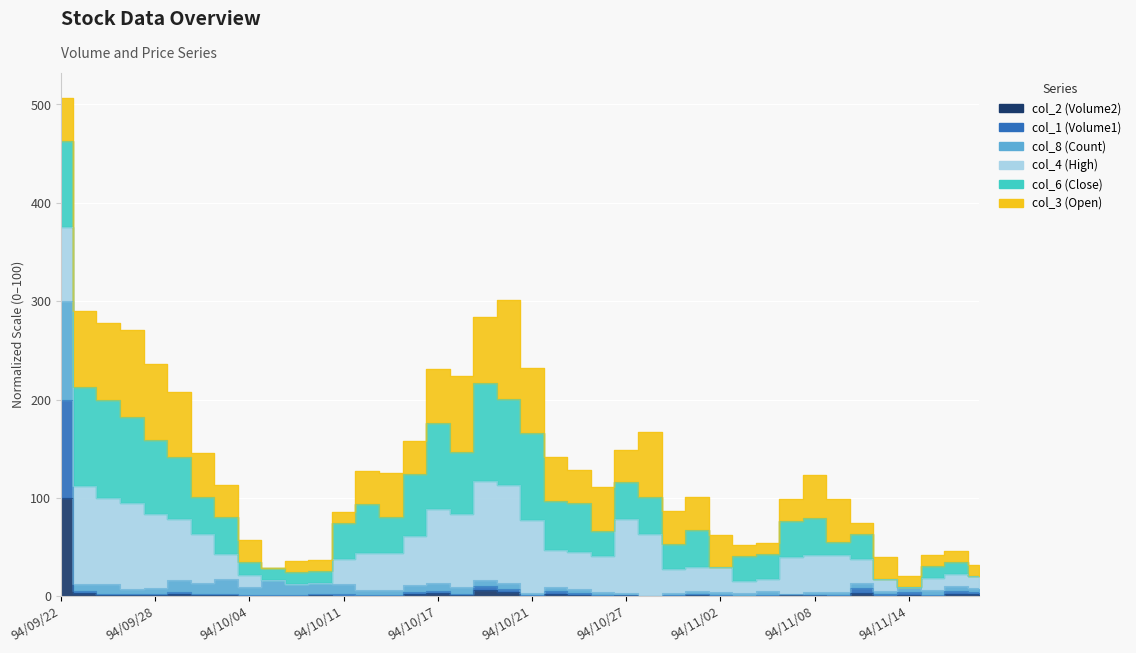

True or false: col_2 (Volume2) and col_8 (Count) intersect in this chart.

False